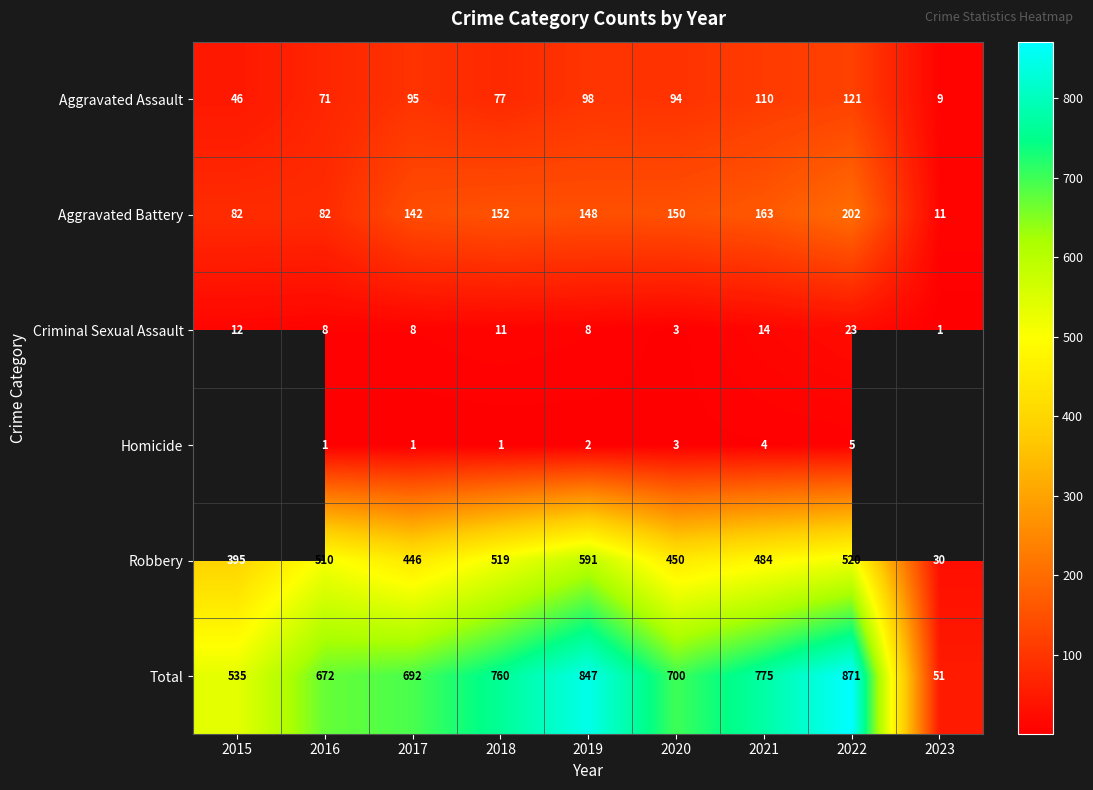

Count the number of data series in this chart.

6